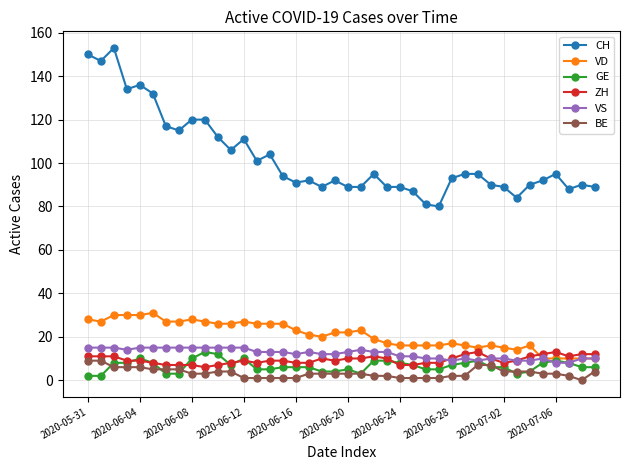

What is the difference between the maximum and second lowest values in the ZH series?

6